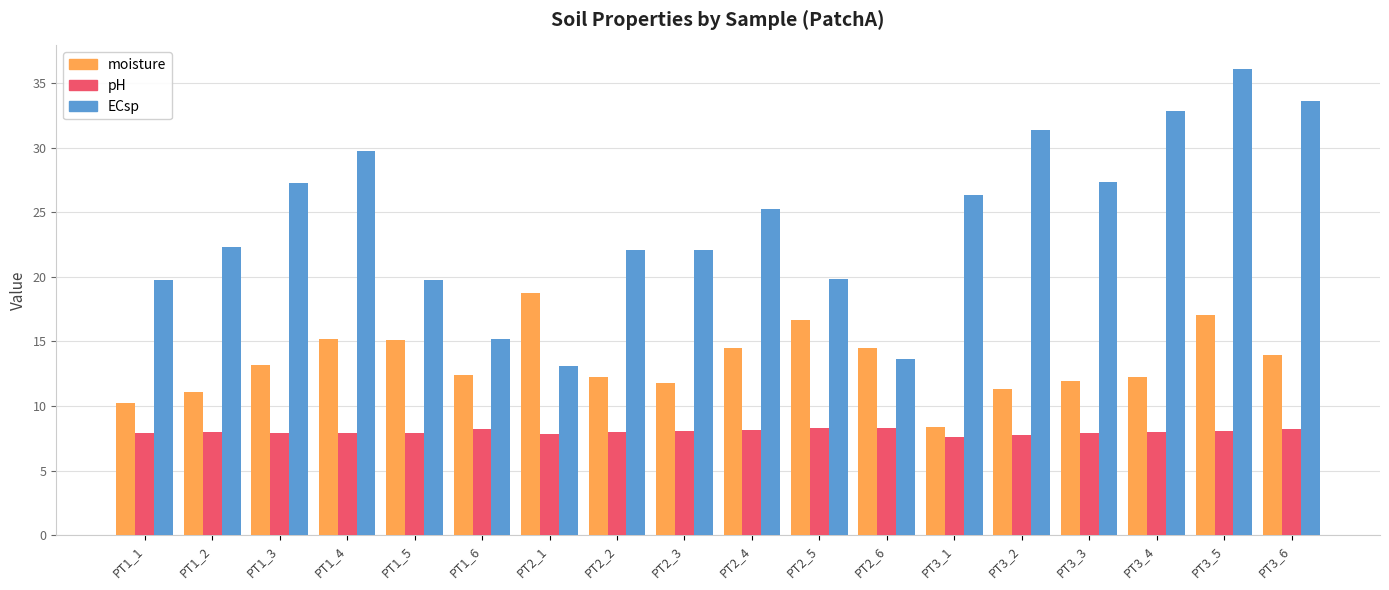

What is the label of the 10th bar from the right?

PT2_3